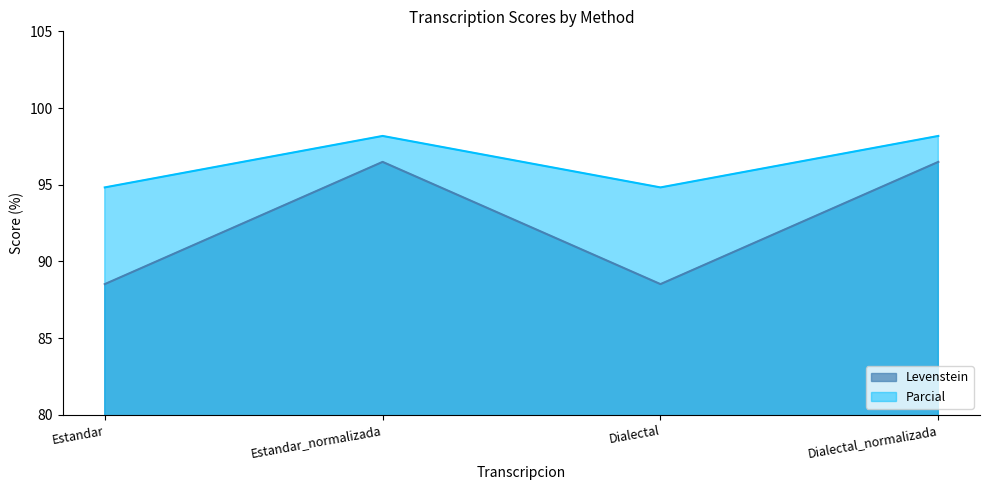

At which category is the sum across all series the highest?

Estandar_normalizada